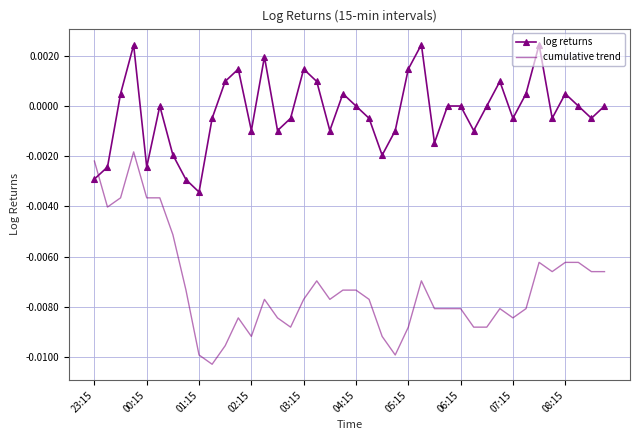

Which series has the largest range (max minus min)?

cumulative trend